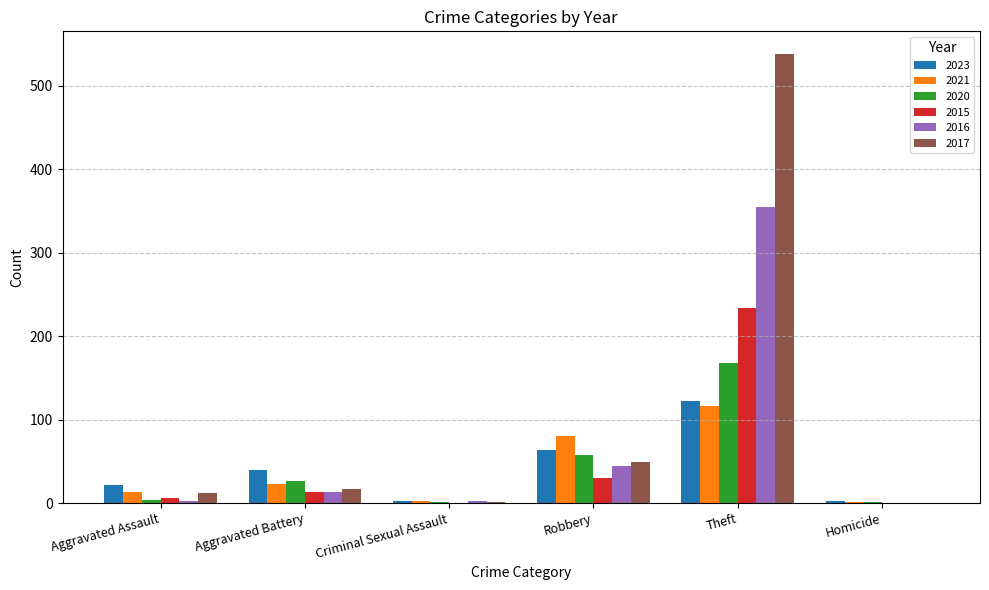

What are all the series names shown in the legend?

2023, 2021, 2020, 2015, 2016, 2017